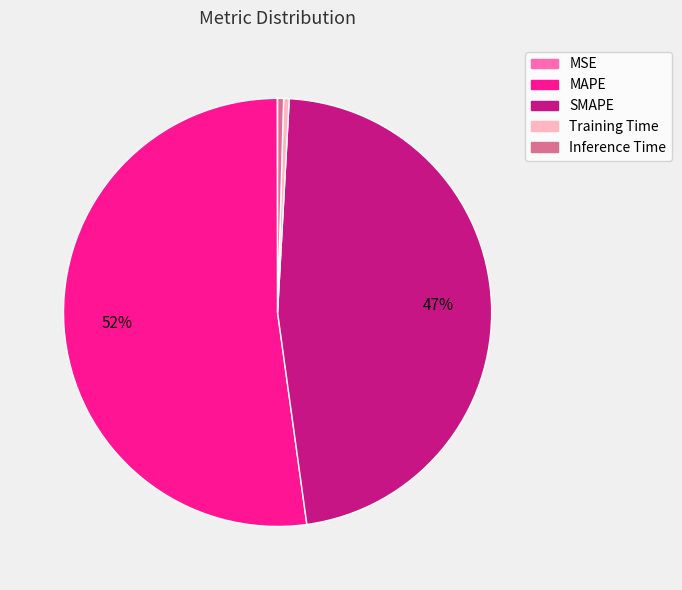

What is the largest slice in the pie chart?

MAPE